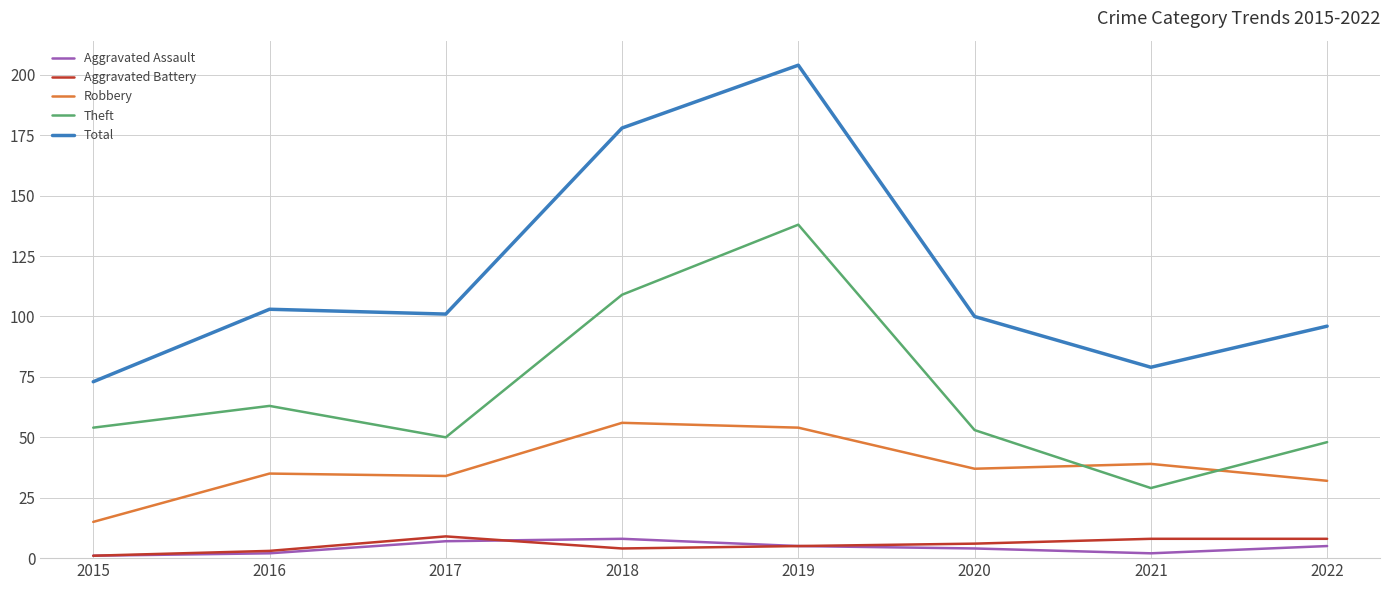

What is the difference between the Robbery values at 2016 and 2021?

4